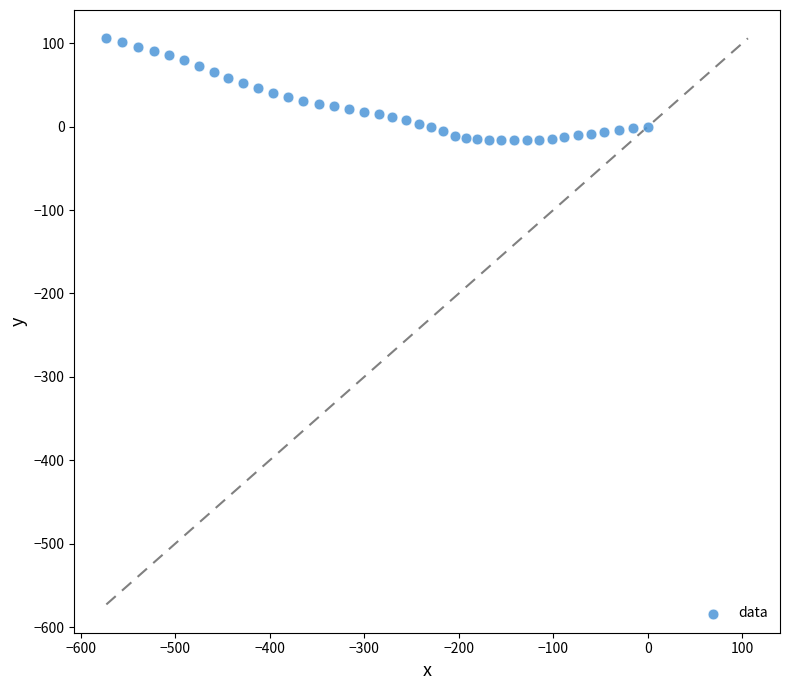

What is the range of Y values (max minus min)?

122.5